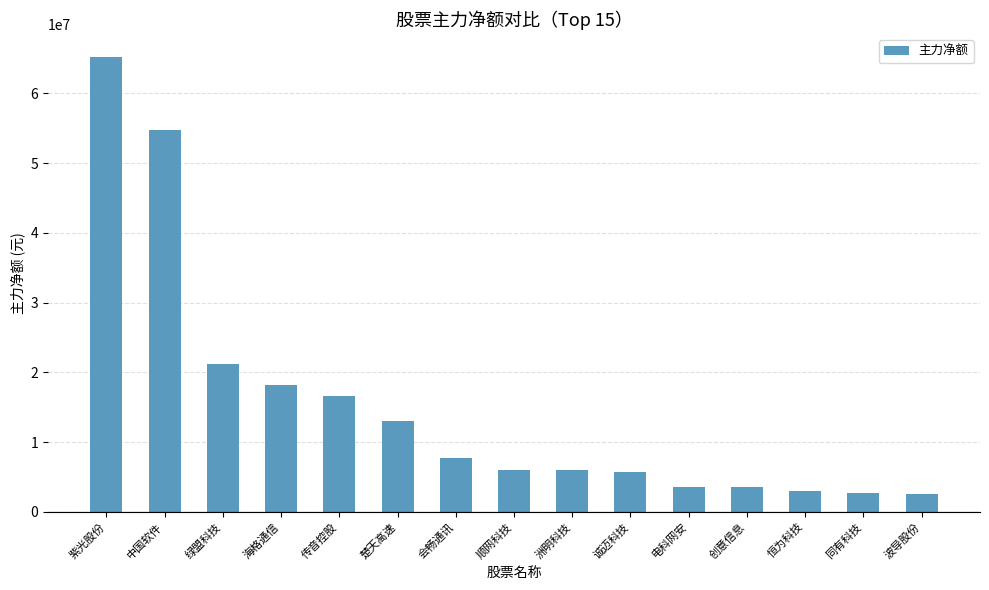

Is it true that the value at 传音控股 is 16655971?

True